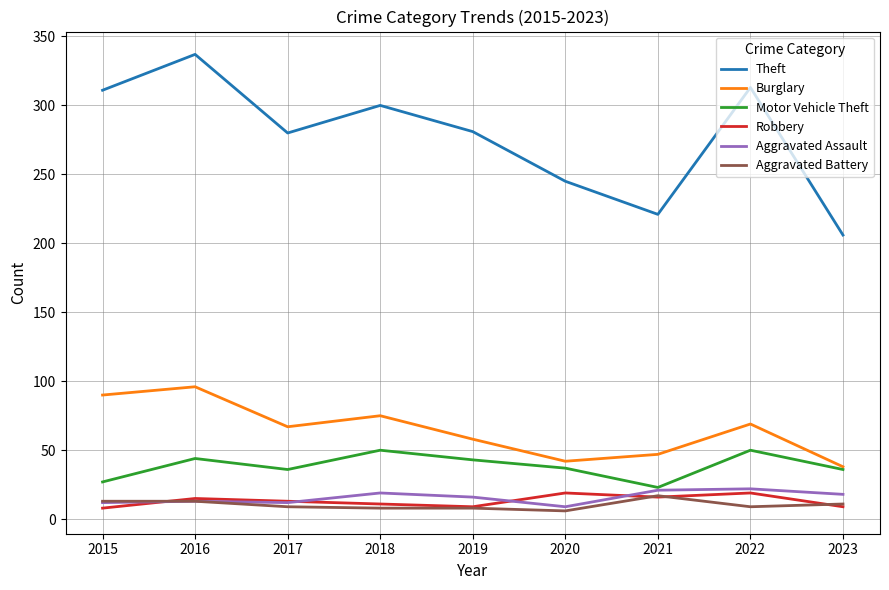

What is the difference between the highest and lowest values at 2023?

197